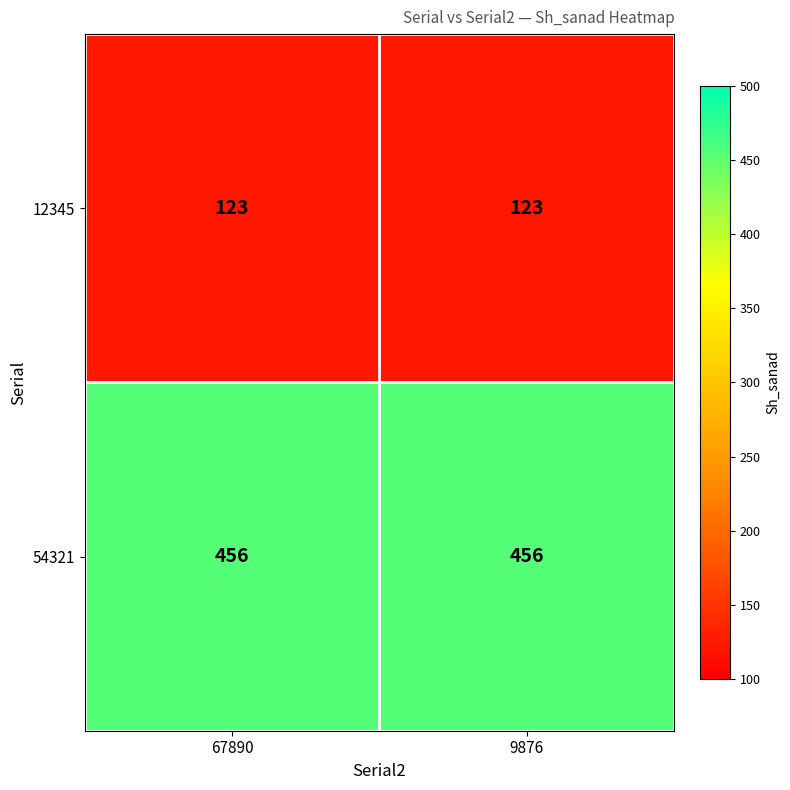

Reading left to right, extract all data points from this chart.

12345: 67890=123	9876=123
54321: 67890=456	9876=456